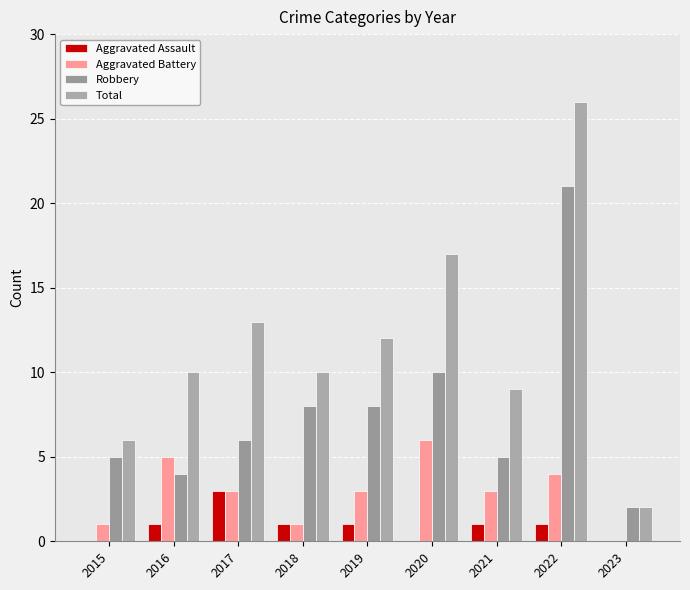

What is the difference between the second highest and minimum values in the Aggravated Battery series?

5